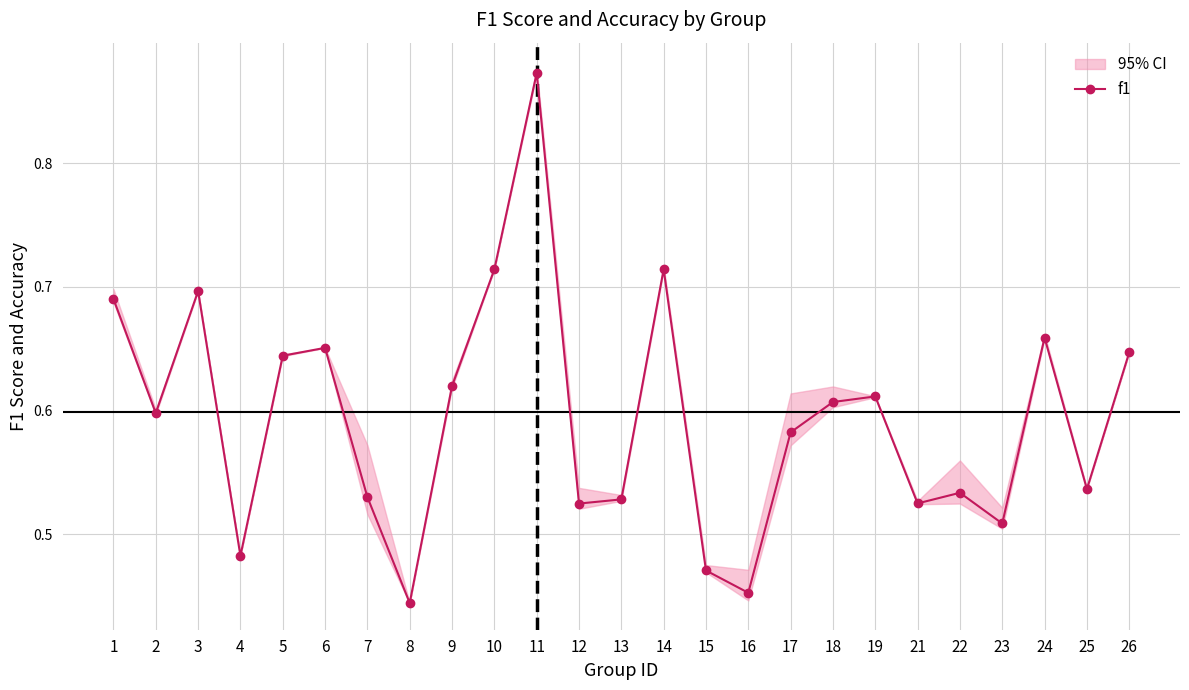

What is the value of the 13th point from the left?

0.5